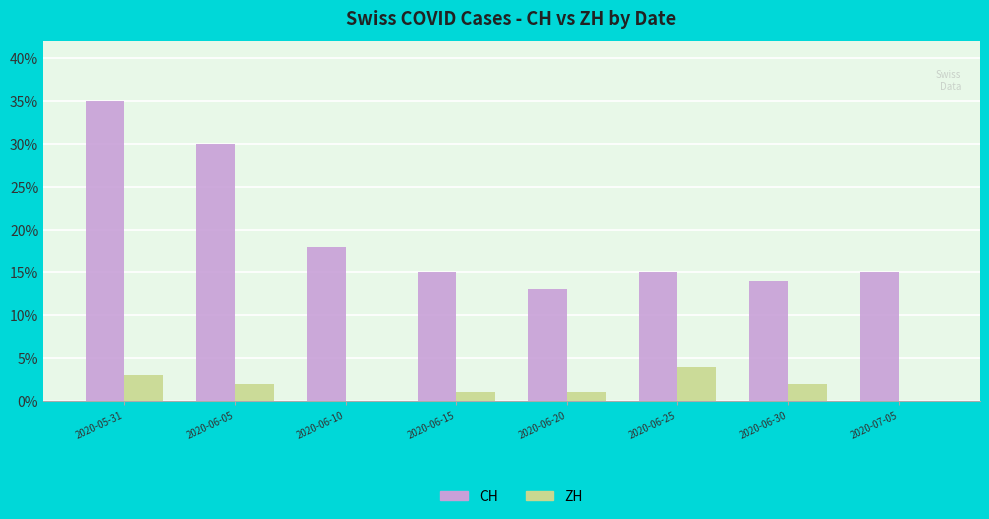

What is the sum of the CH values at 2020-07-05 and 2020-05-31?

50